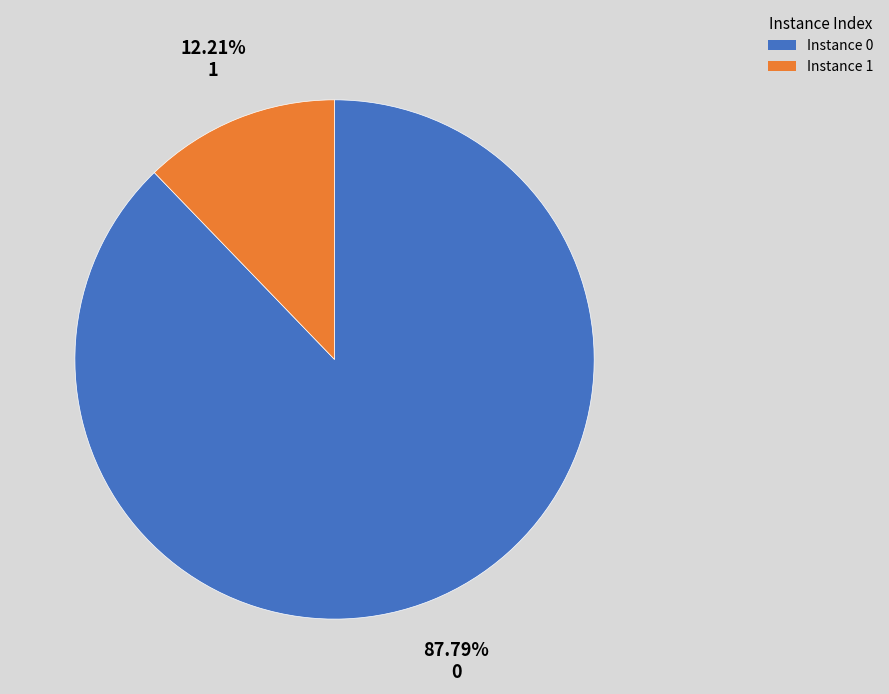

Count the number of slices in the pie.

2